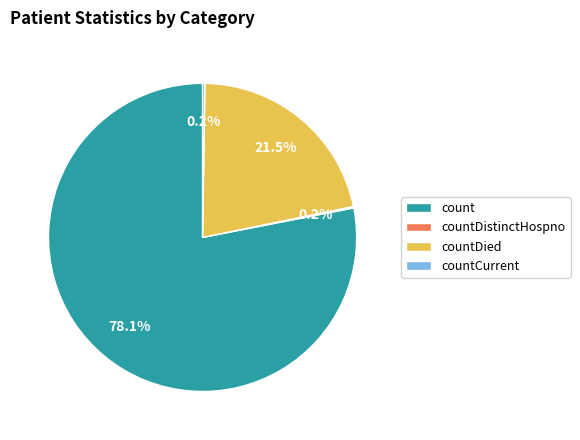

What portion of the pie excludes countDied?

78.5%